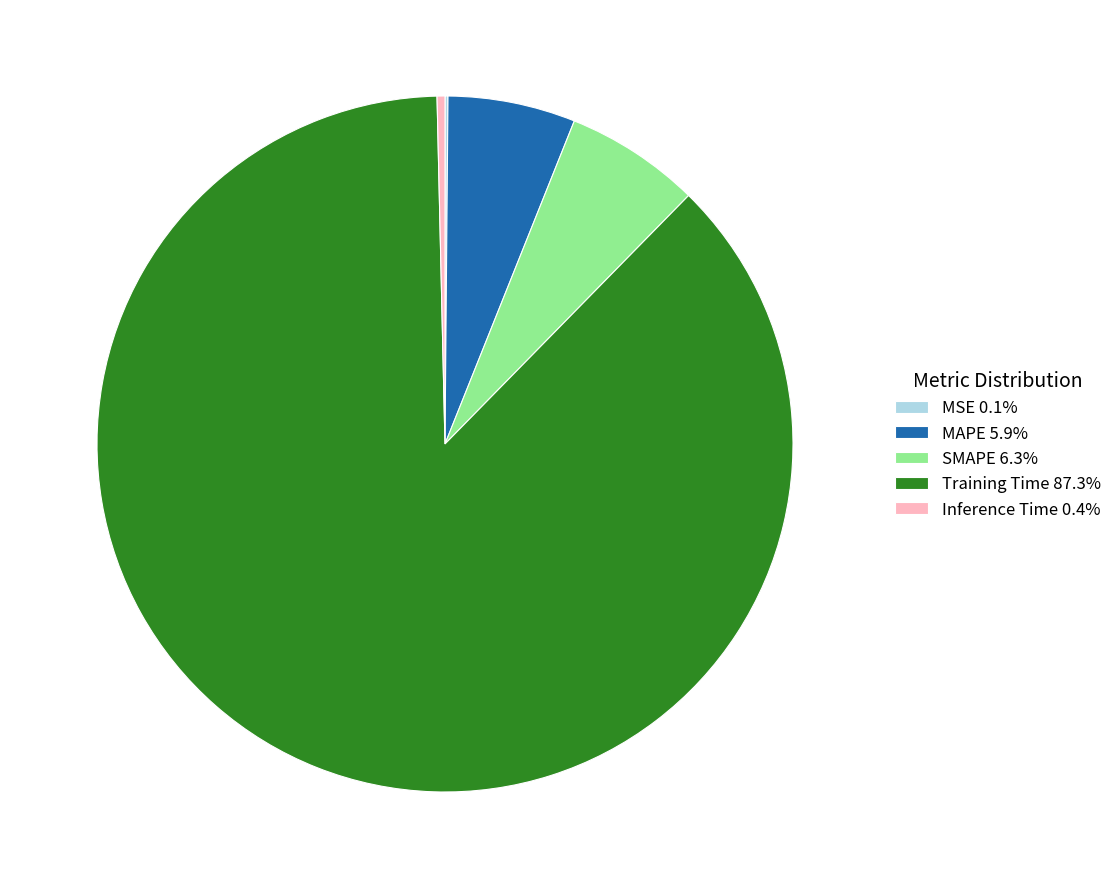

Is there a majority slice in this chart?

Yes